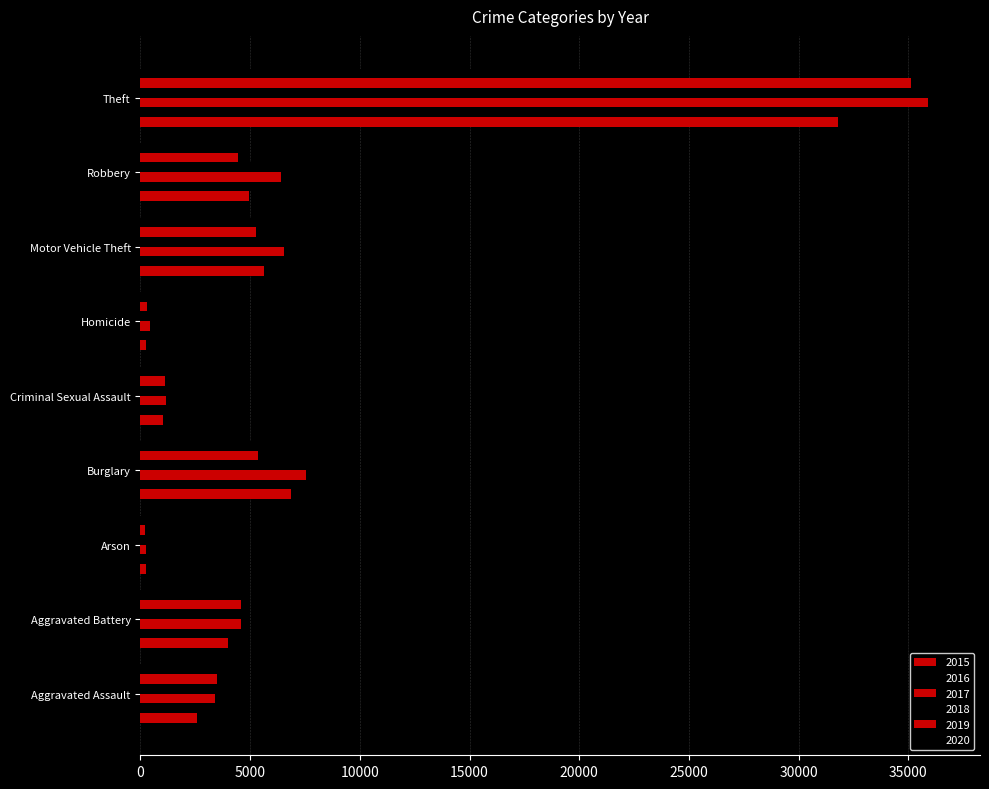

What is the label of the 6th bar from the right?

Burglary